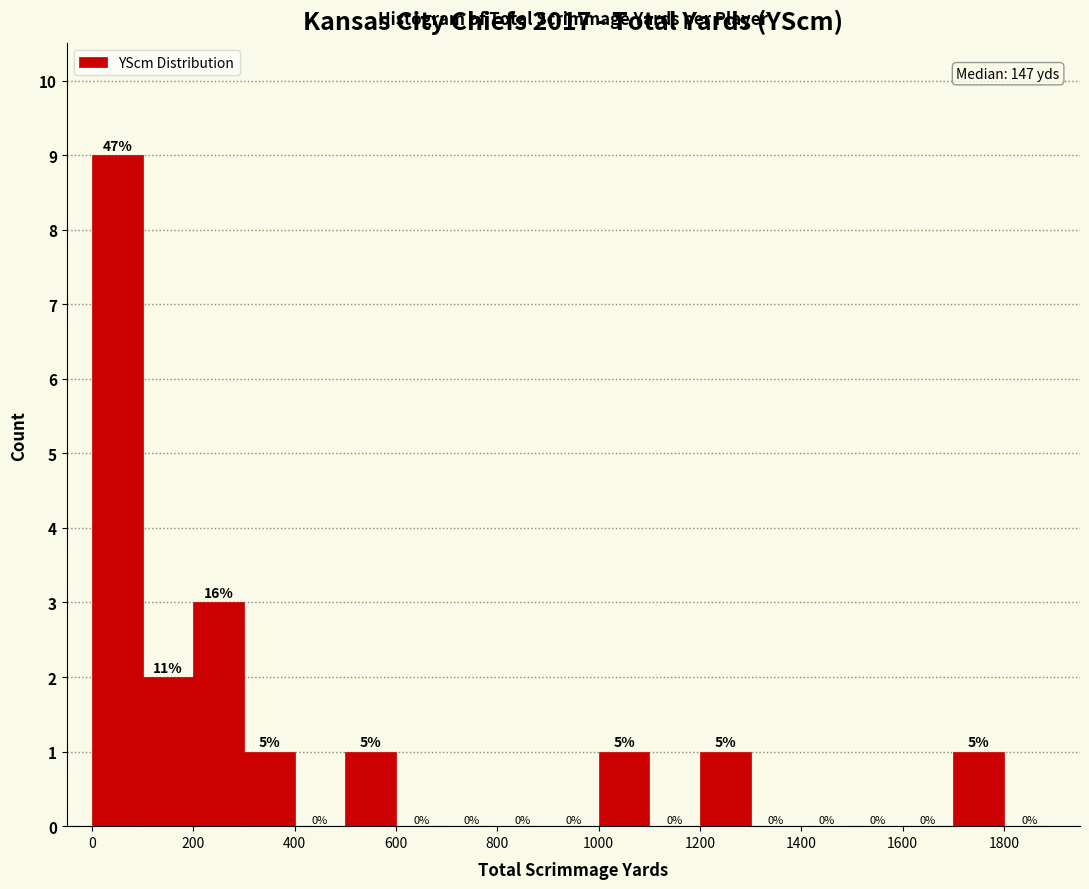

Which range on the x-axis has the tallest bar?

0 to 100